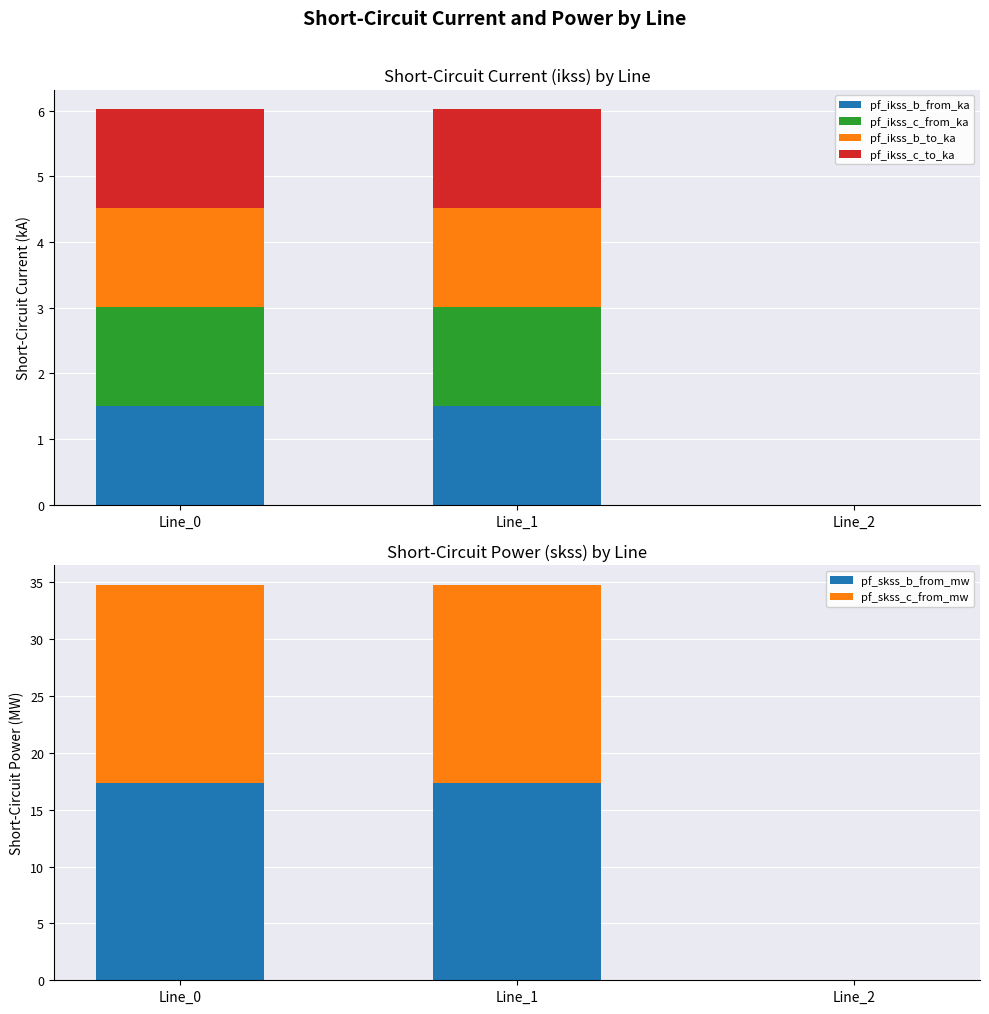

What is the average value of the pf_ikss_b_from_ka series?

1.0